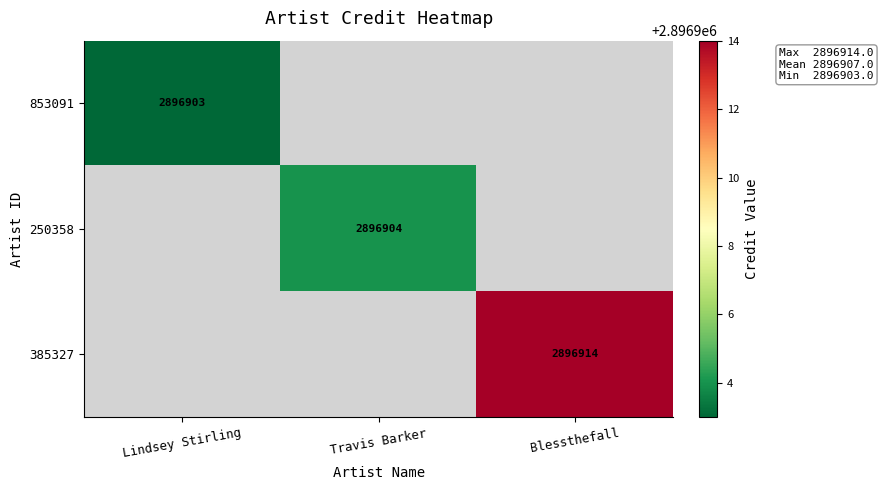

Is it true that 853091 equals 1775185 at Lindsey Stirling?

False